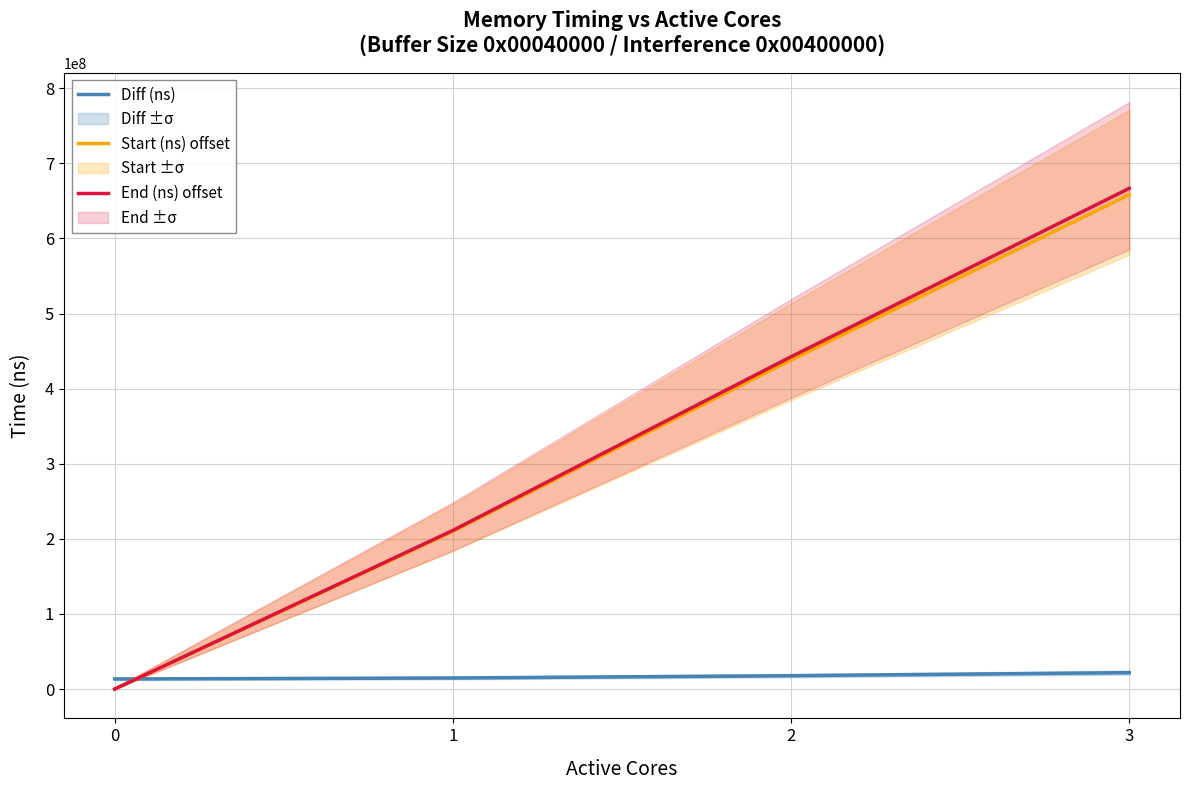

True or false: End (ns) offset and Start (ns) offset intersect in this chart.

False